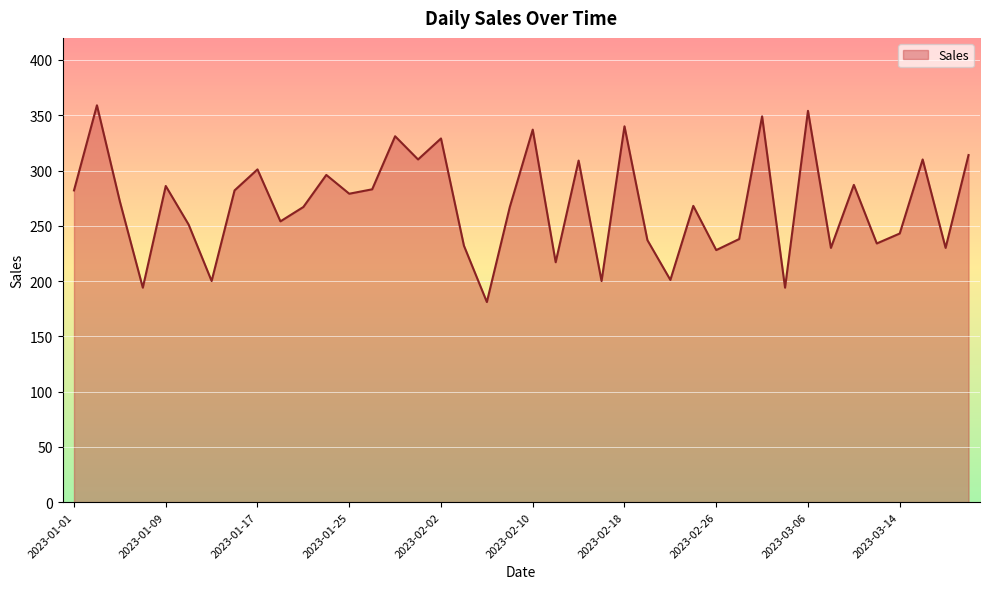

What is the greatest value displayed?

359